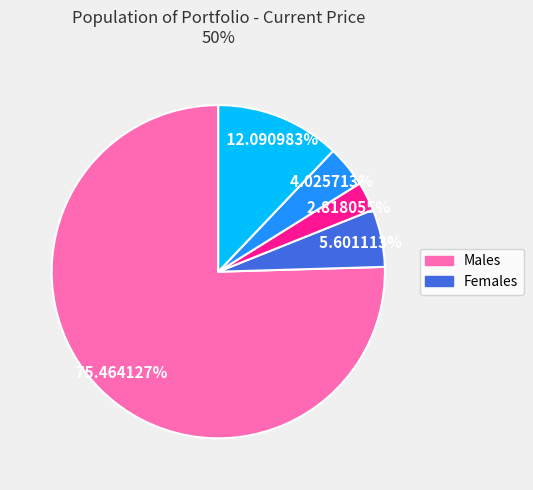

How many slices are in this pie chart?

5